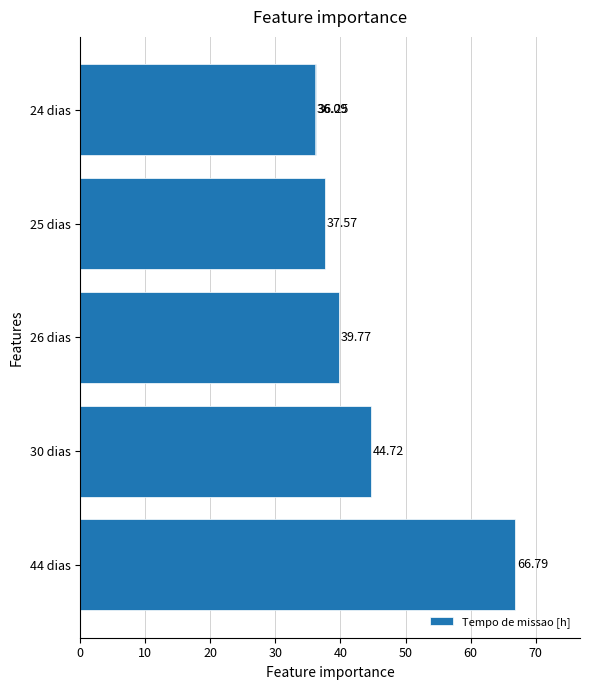

What is the difference between the second highest and second lowest values?

8.5